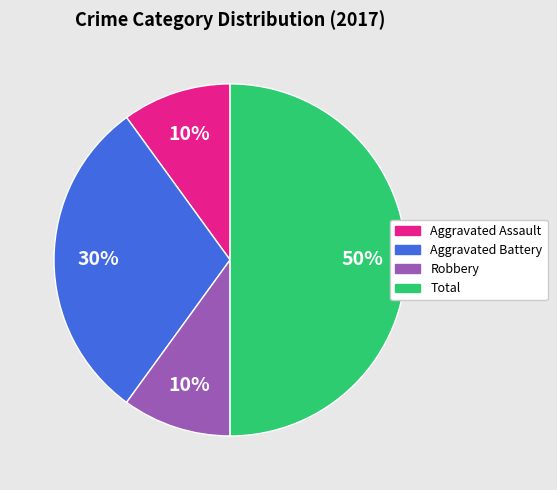

Do Aggravated Battery and Aggravated Assault together represent more than half of the pie?

No